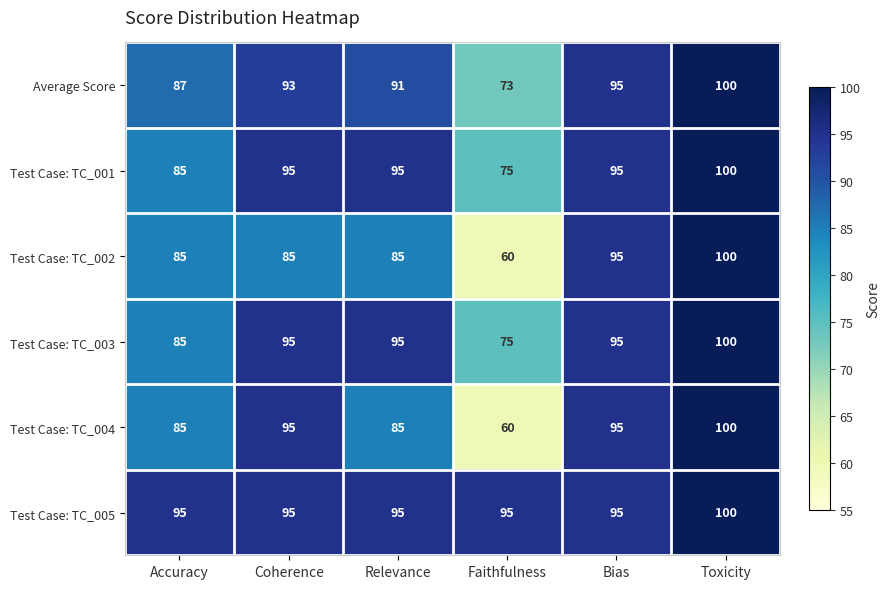

What is the spread (max minus min) of values at Coherence?

10